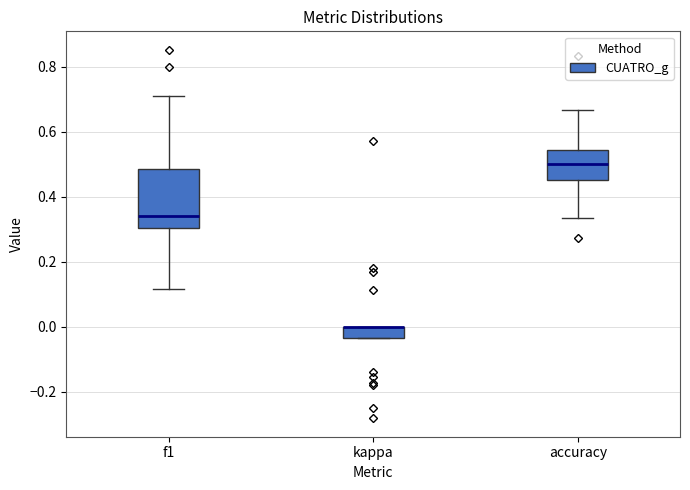

Which box is the tallest, from its lower edge to its upper edge?

f1